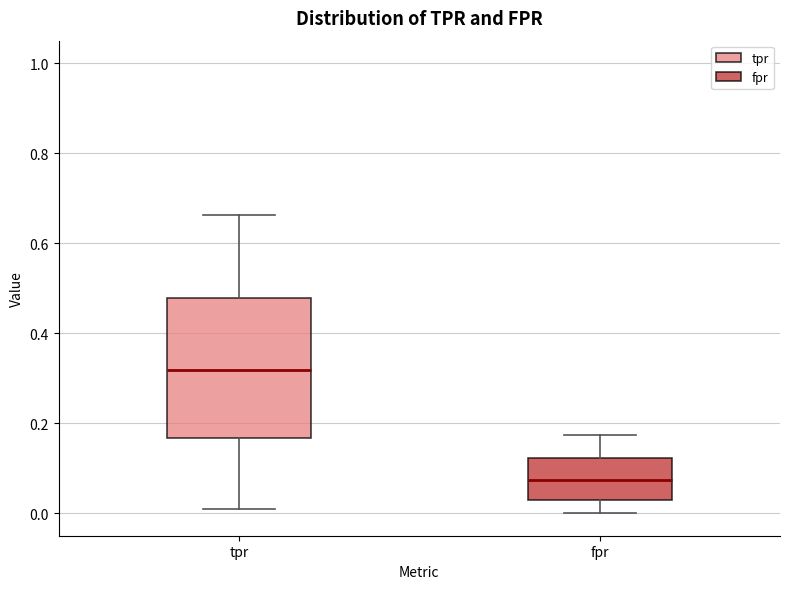

Which box has the lowest median line?

fpr